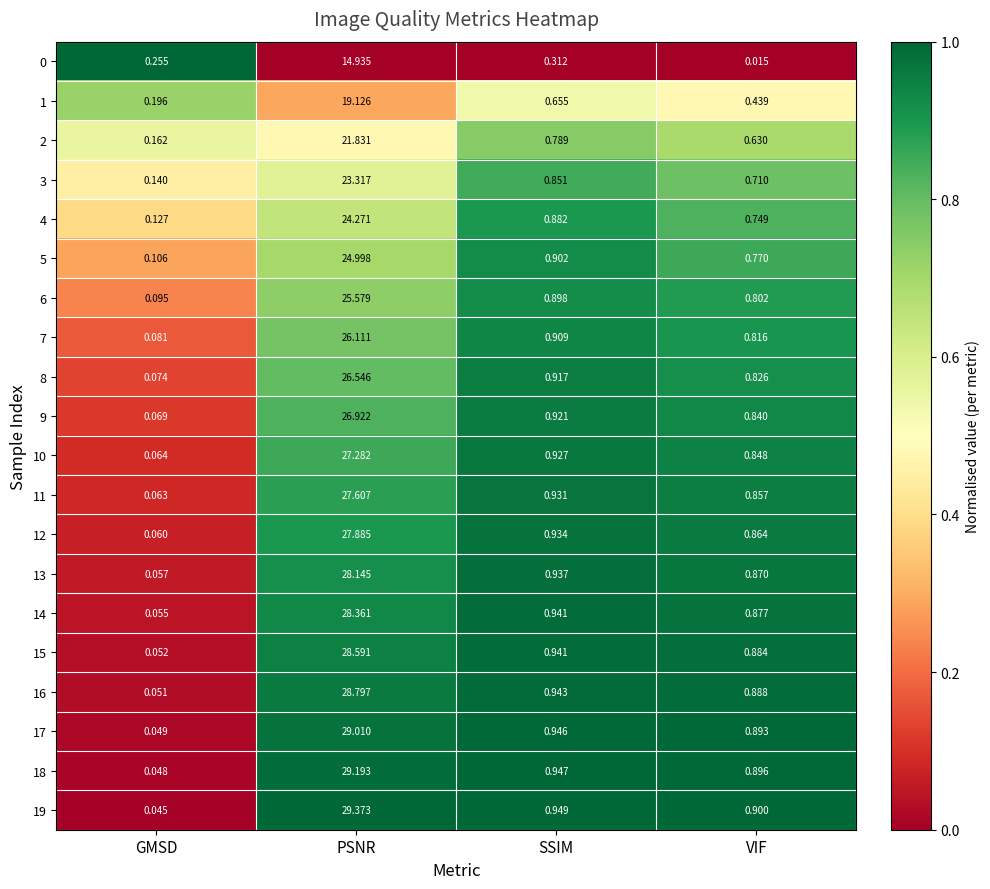

Which category has the highest value across all series?

PSNR